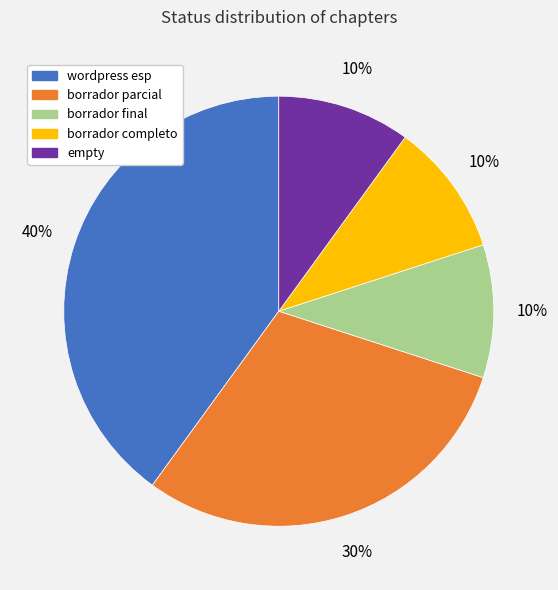

Combined, do borrador parcial and empty account for over 50%?

No